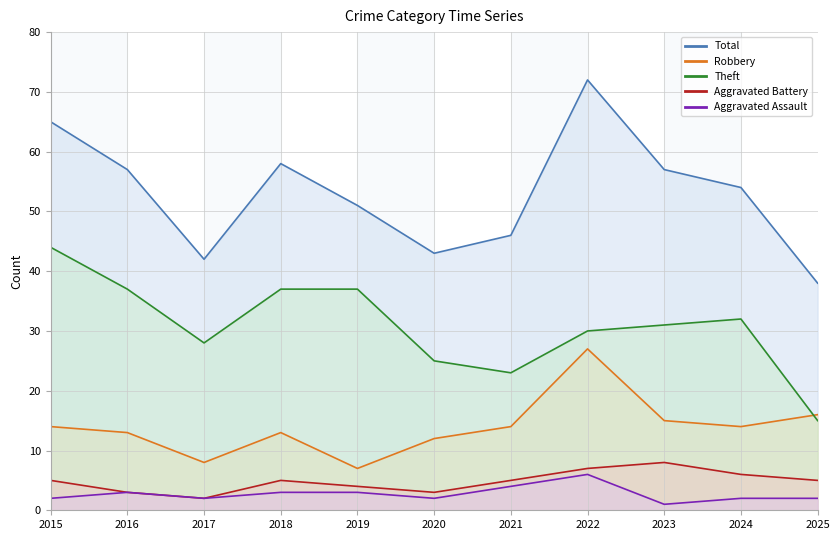

Which series has the largest total across all categories?

Total